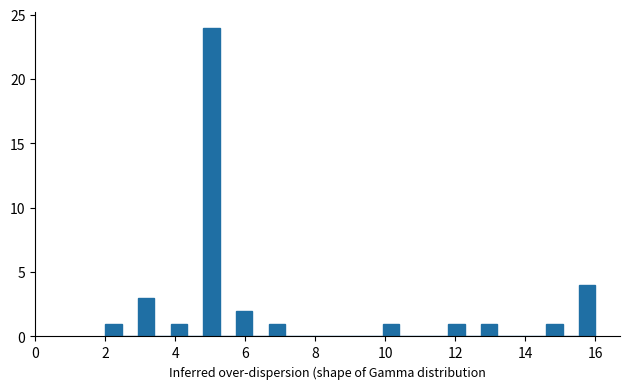

Around what value on the x-axis is the tallest bar? Give the approximate position of its centre, as read against the axis.

5.0